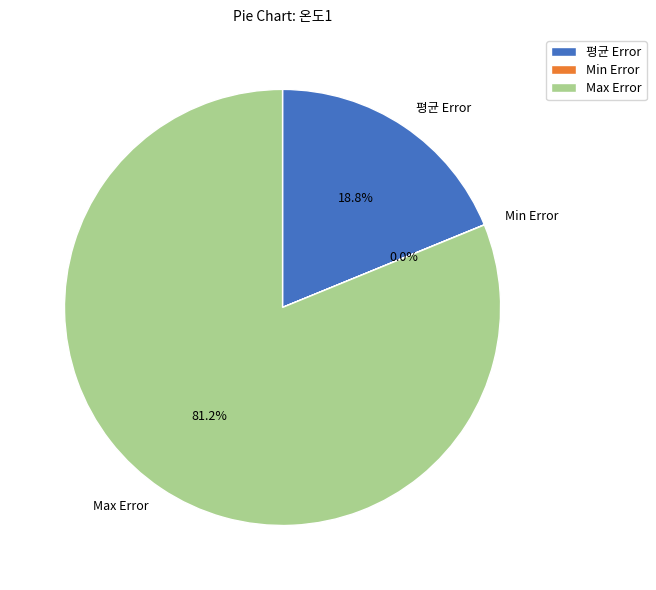

Does any single category account for the majority?

Yes